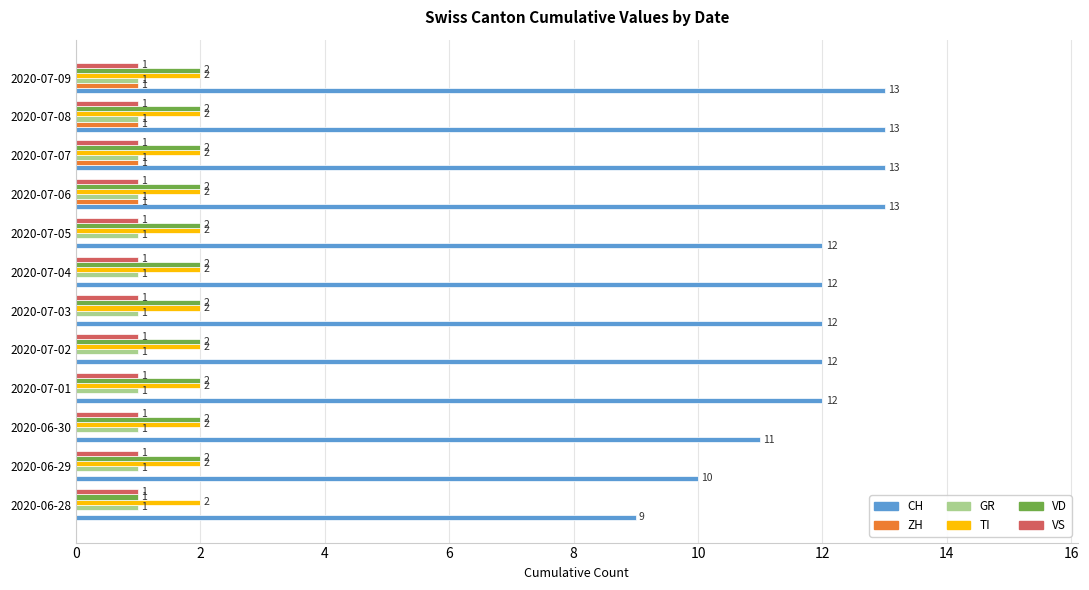

The VD series shows 2 at 2020-07-07. True or false?

True